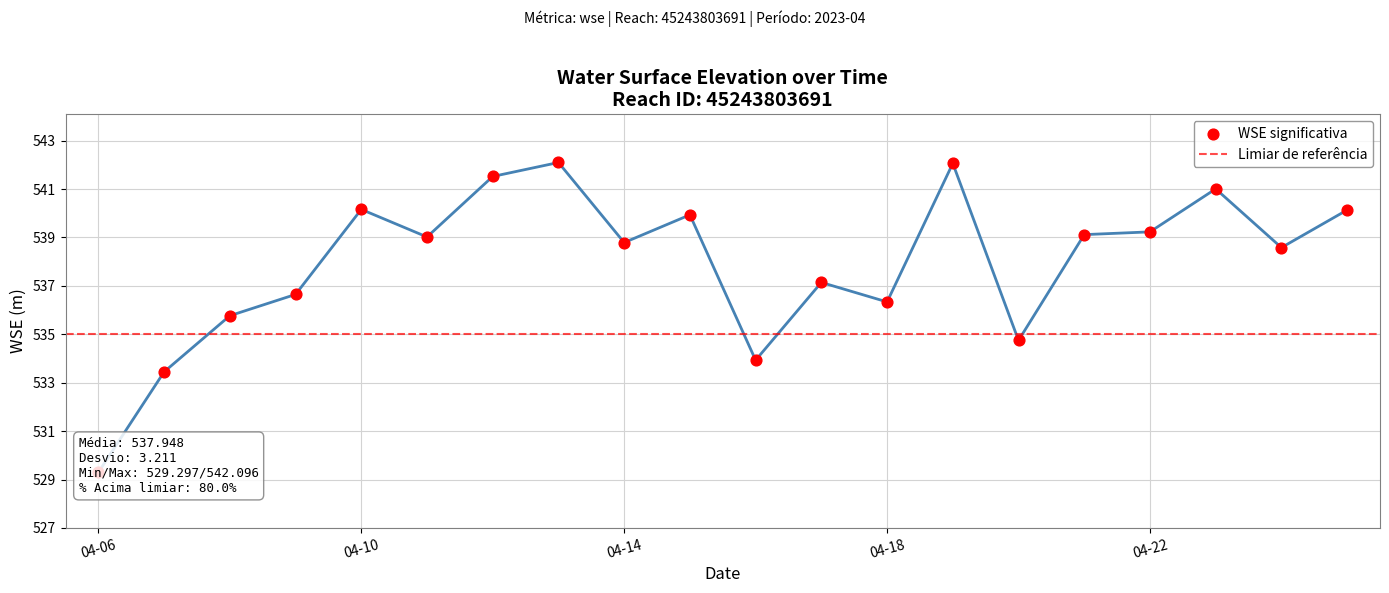

Between 2023-04-15 and 2023-04-24, which is larger?

2023-04-15